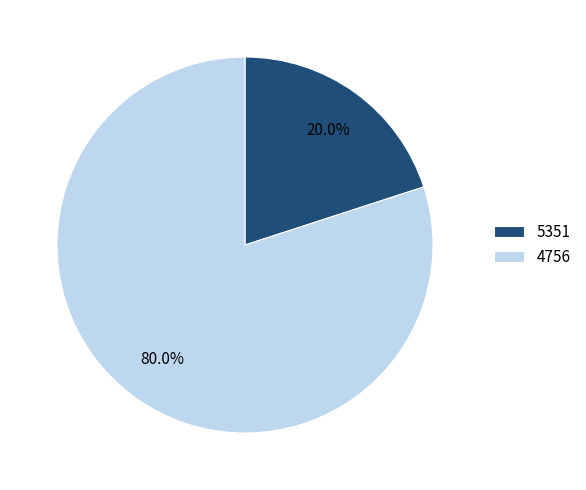

How many slices are in this pie chart?

2